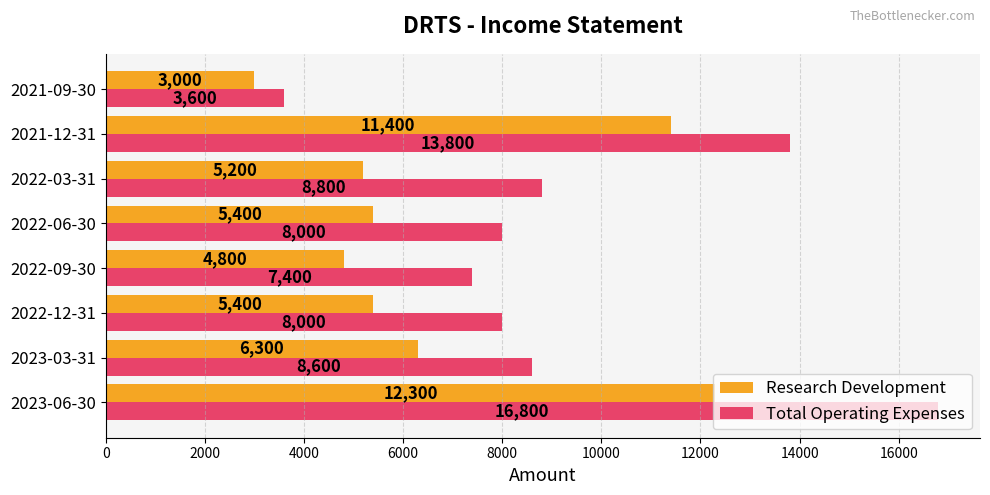

Between 2023-06-30 and 2022-12-31, which series saw the biggest shift?

Total Operating Expenses